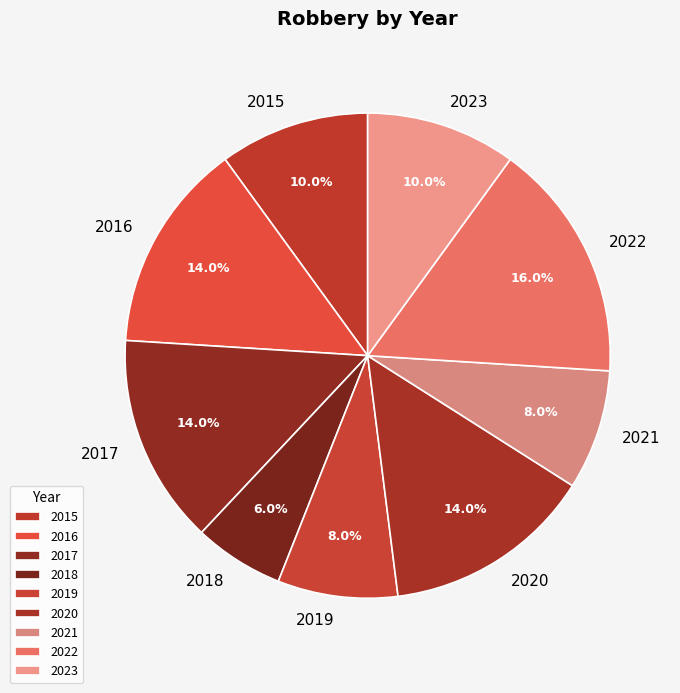

How many segments does this pie chart have?

9